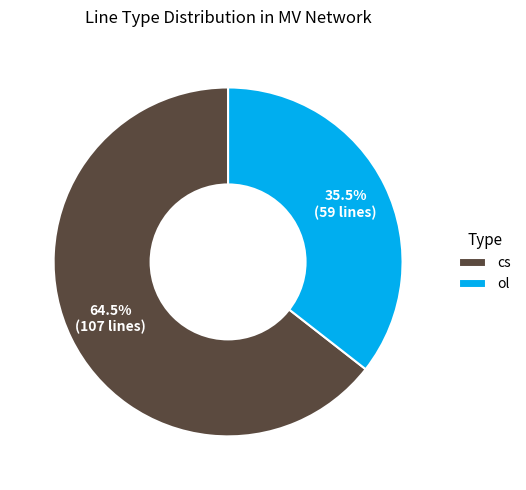

To the nearest percent, what is the combined percentage of cs and ol?

100%